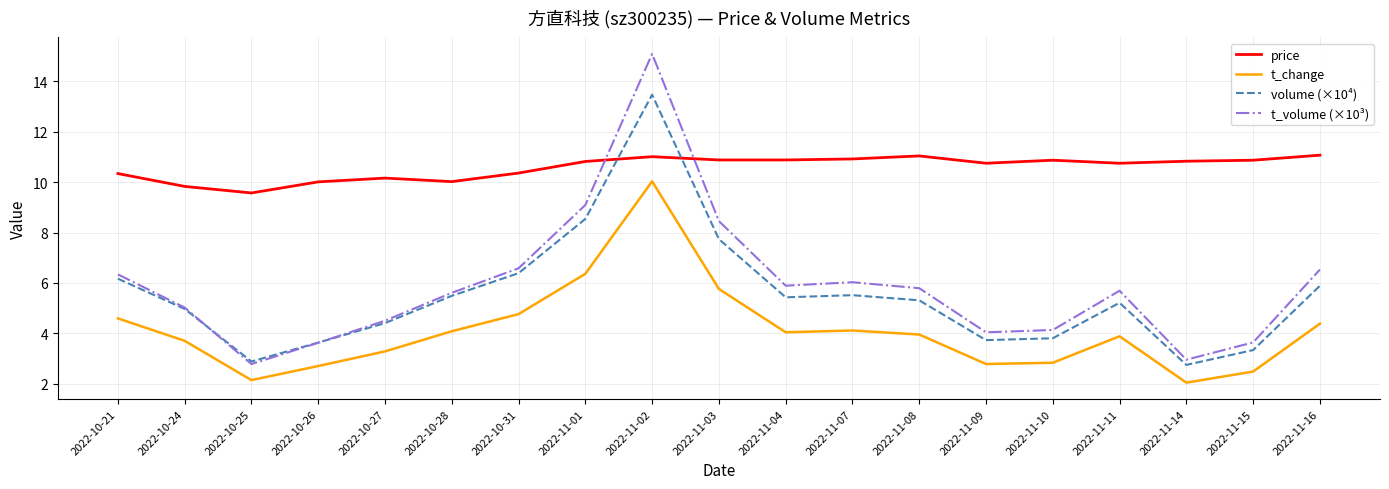

List the series in order of their peak value, lowest first.

t_change, price, volume (×10⁴), t_volume (×10³)